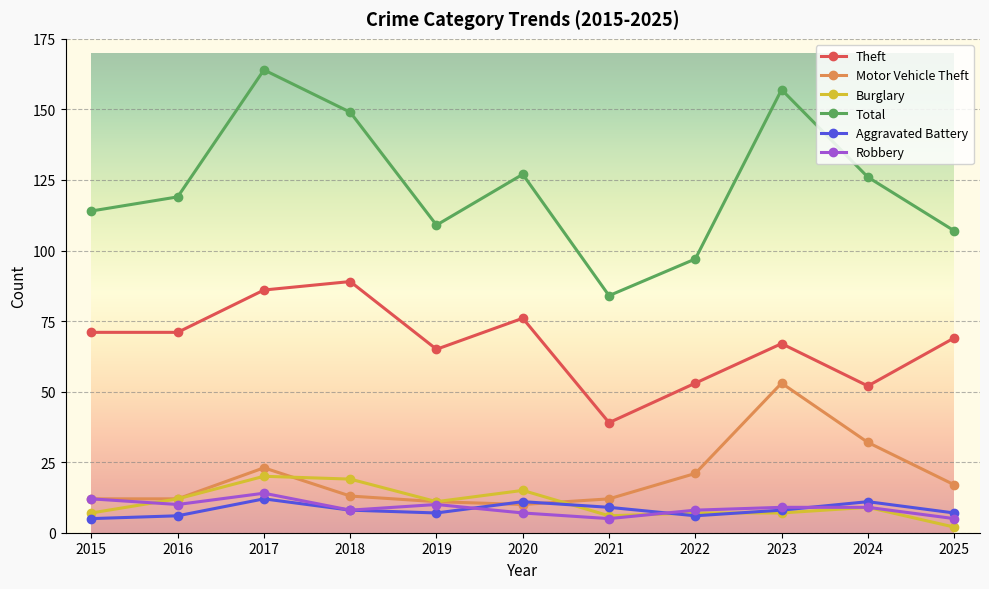

What is the maximum value shown in the chart?

164